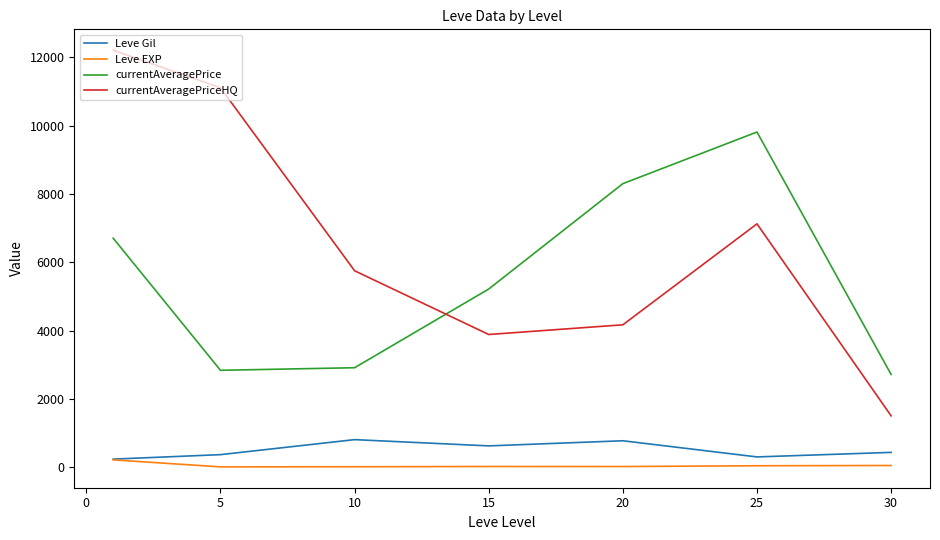

List the series in order of their peak value, lowest first.

Leve EXP, Leve Gil, currentAveragePrice, currentAveragePriceHQ